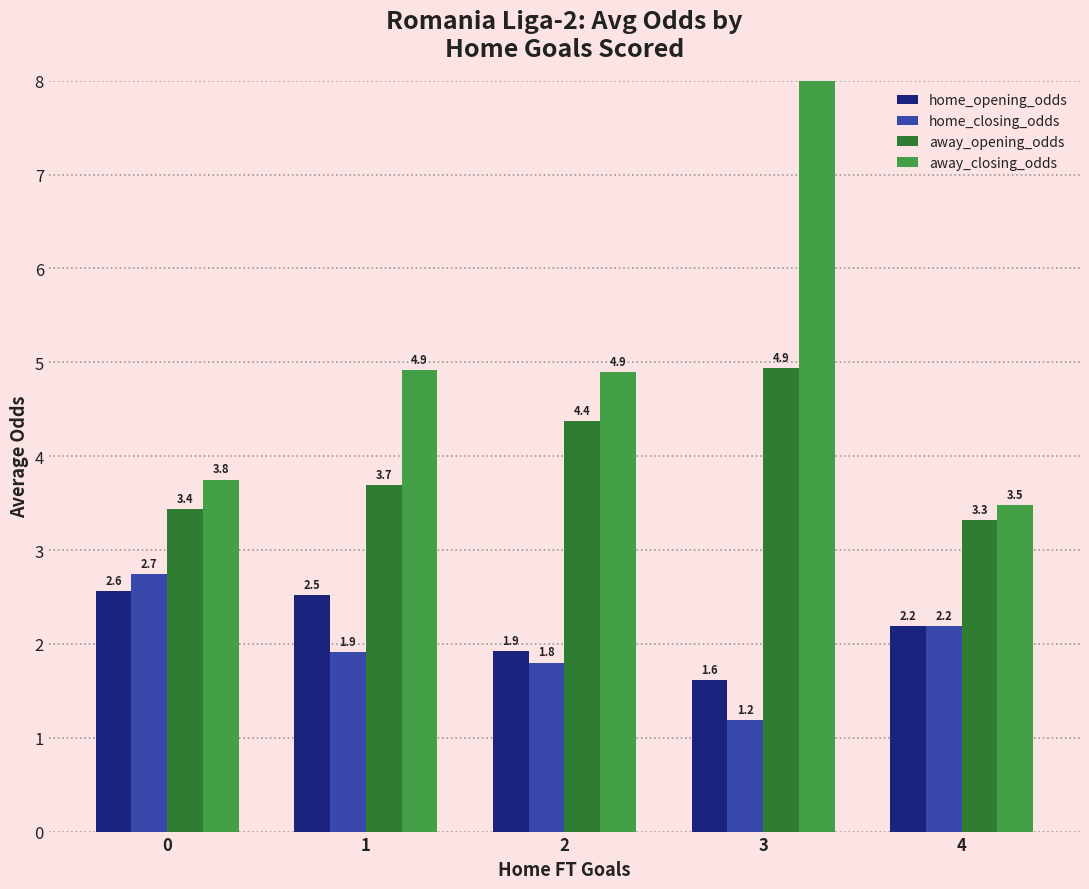

At which label does away_closing_odds reach its minimum?

4